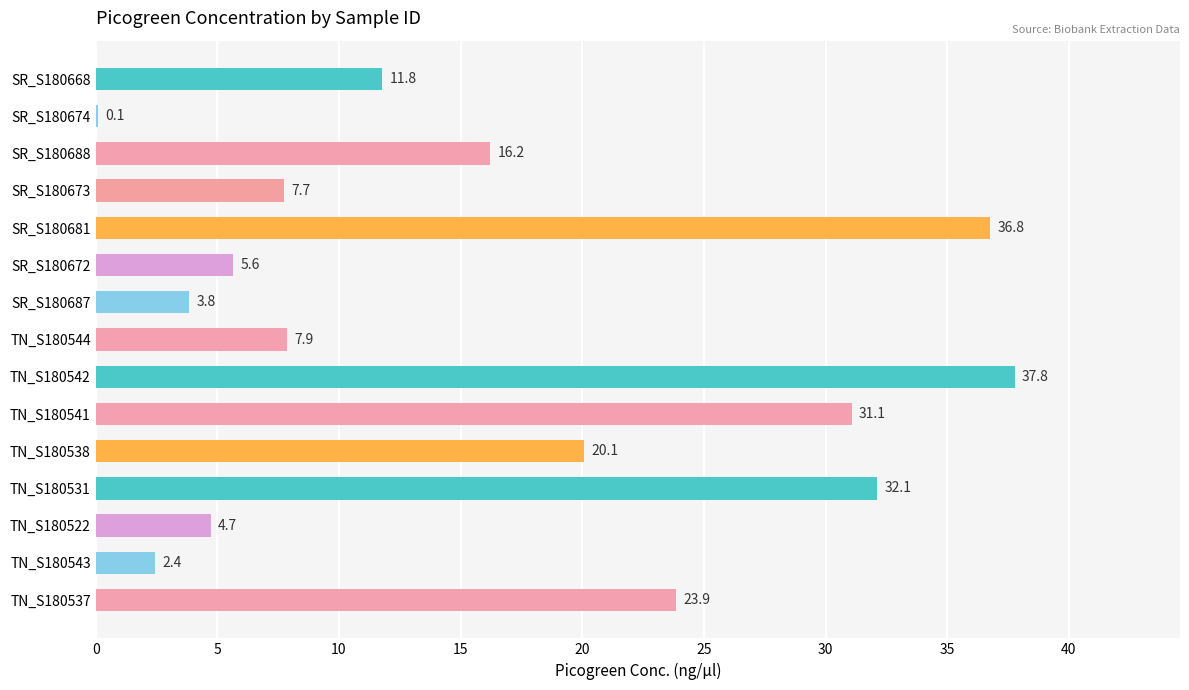

Where is the data nearest to the value 18?

SR_S180688